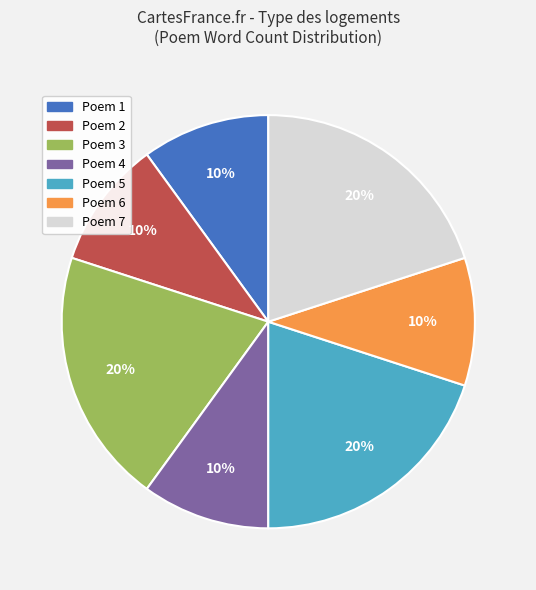

Does any single category account for the majority?

No